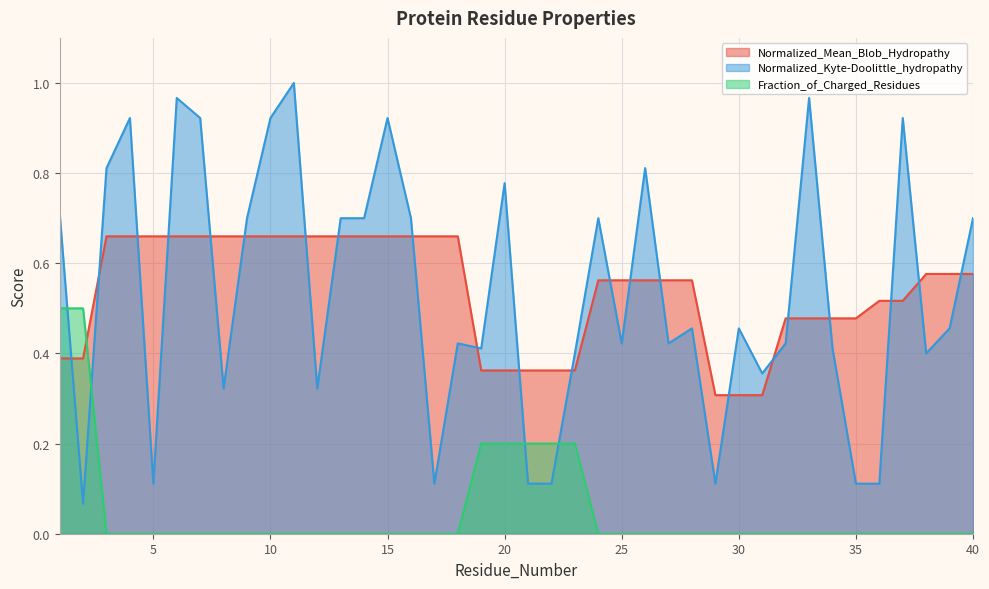

What is the minimum value for Normalized_Kyte-Doolittle_hydropathy?

0.1